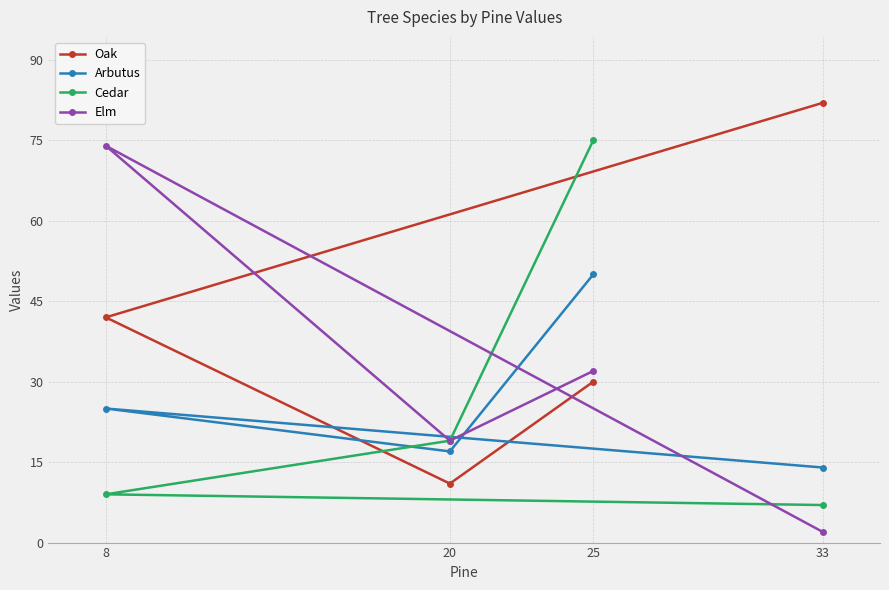

What position from the left is 33?

4